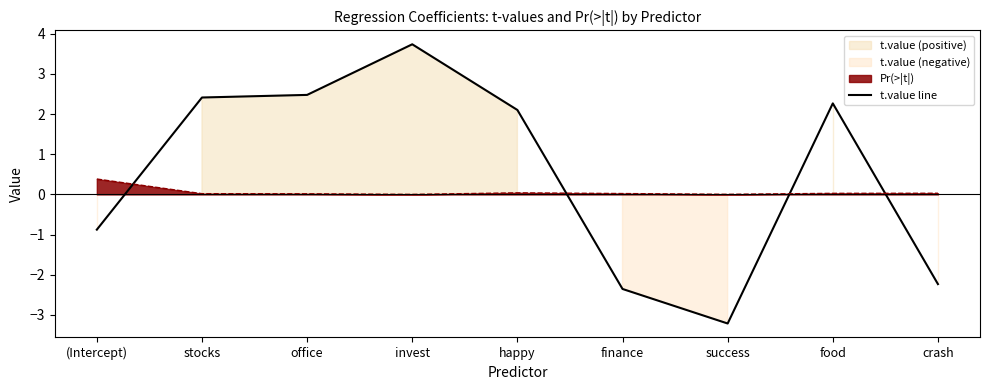

What is the difference between the values at invest and (Intercept)?

4.6